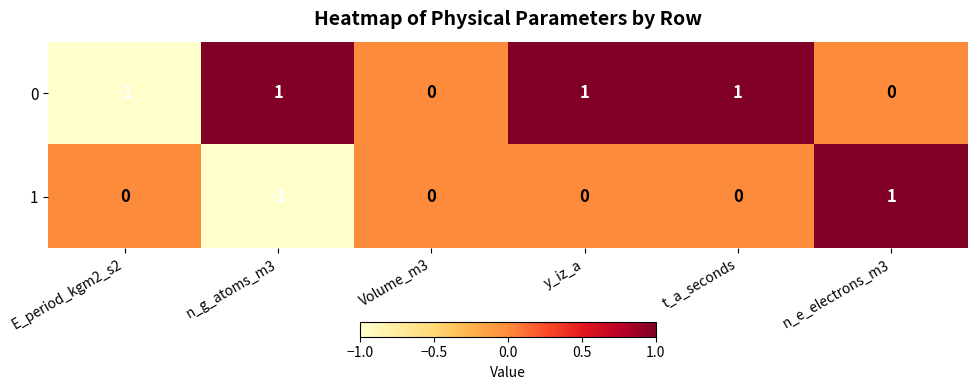

Count the number of data series in this chart.

2